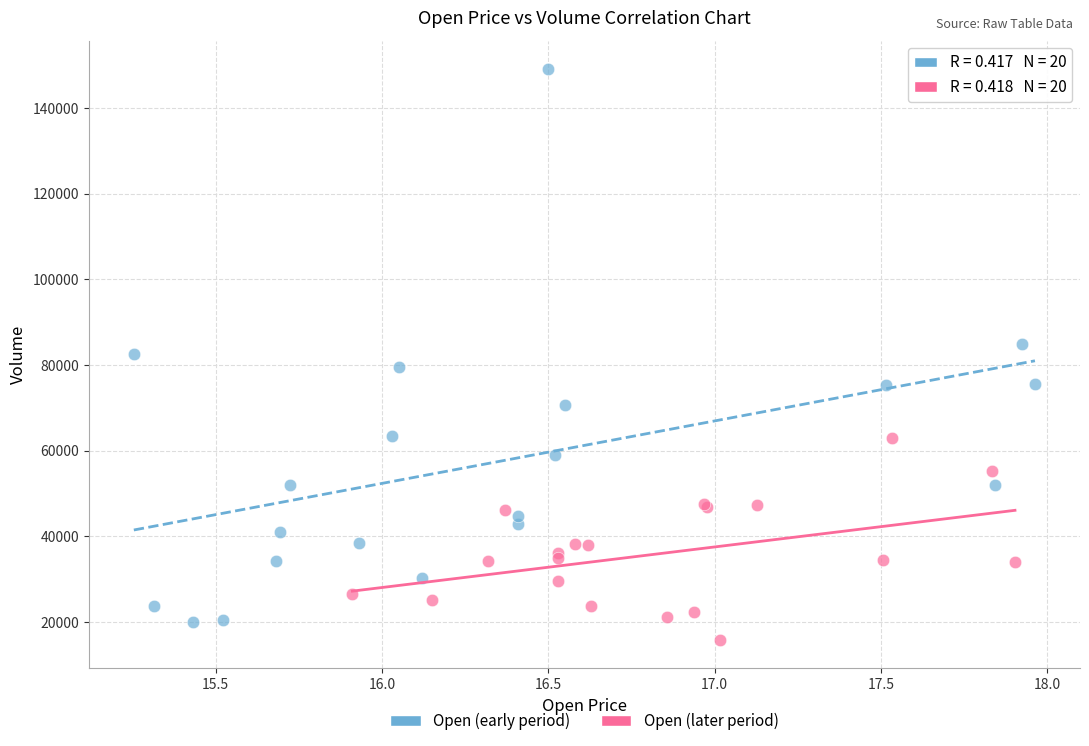

Which series reaches the maximum Y coordinate?

Open (early period)